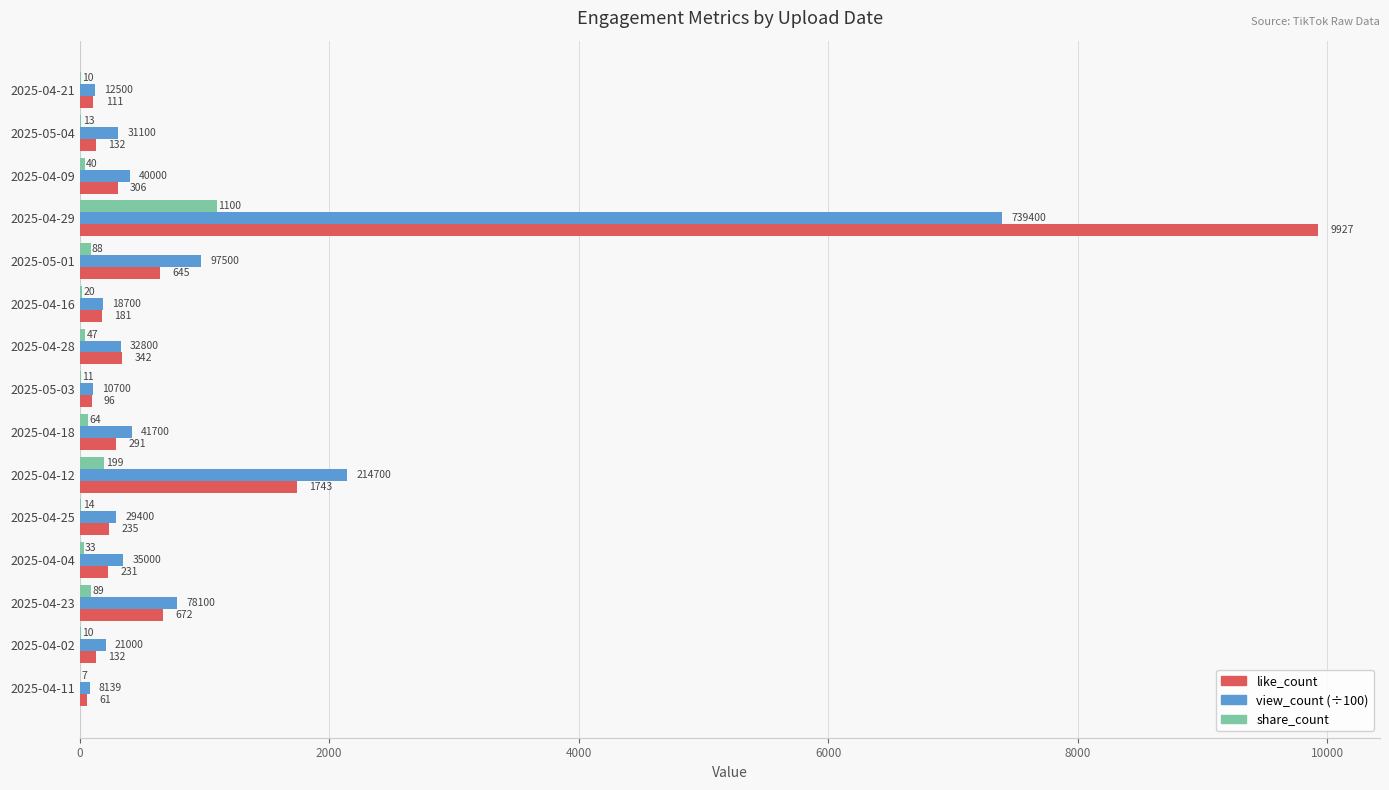

At which label is share_count closest to 553?

2025-04-12